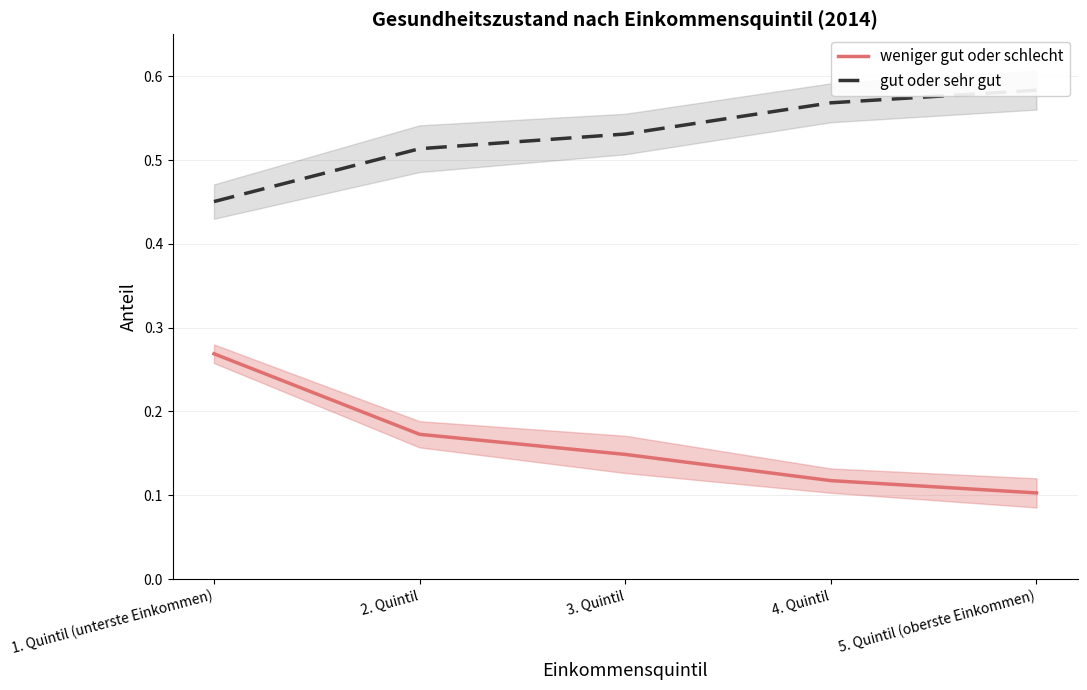

Reading left to right, list all the values displayed in this chart.

weniger gut oder schlecht: 0.3	0.2	0.1	0.1	0.1
gut oder sehr gut: 0.5	0.5	0.5	0.6	0.6